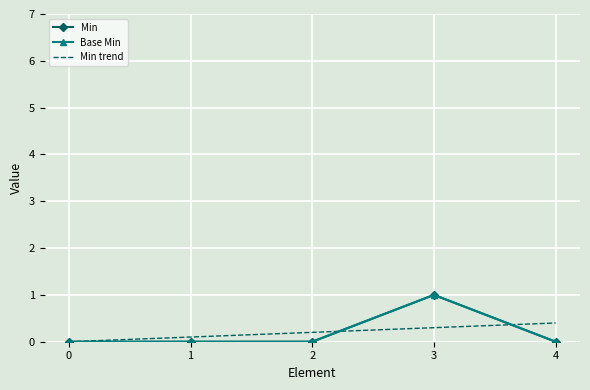

List the labels in order of Min value, largest first.

3, 0, 1, 2, 4